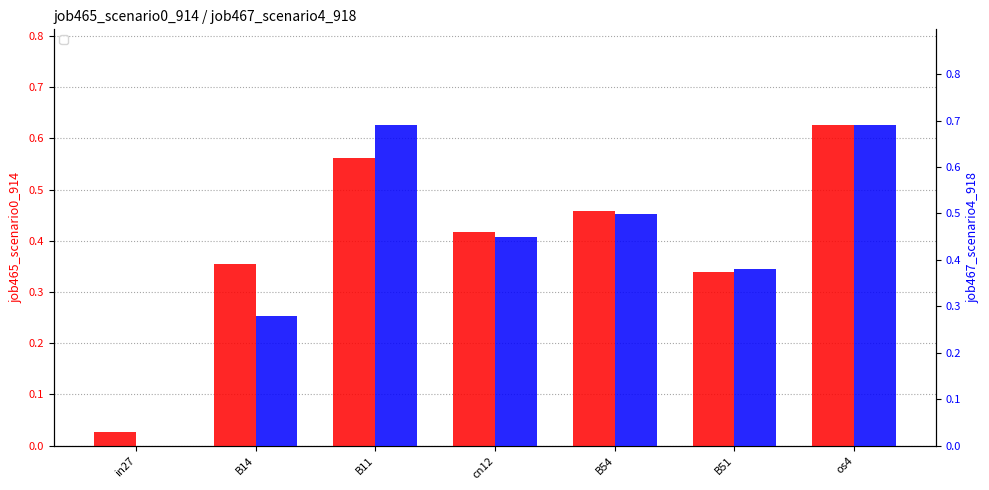

Rank the categories by job465_scenario0_914 value from highest to lowest.

os4, B11, B54, cn12, B14, B51, in27